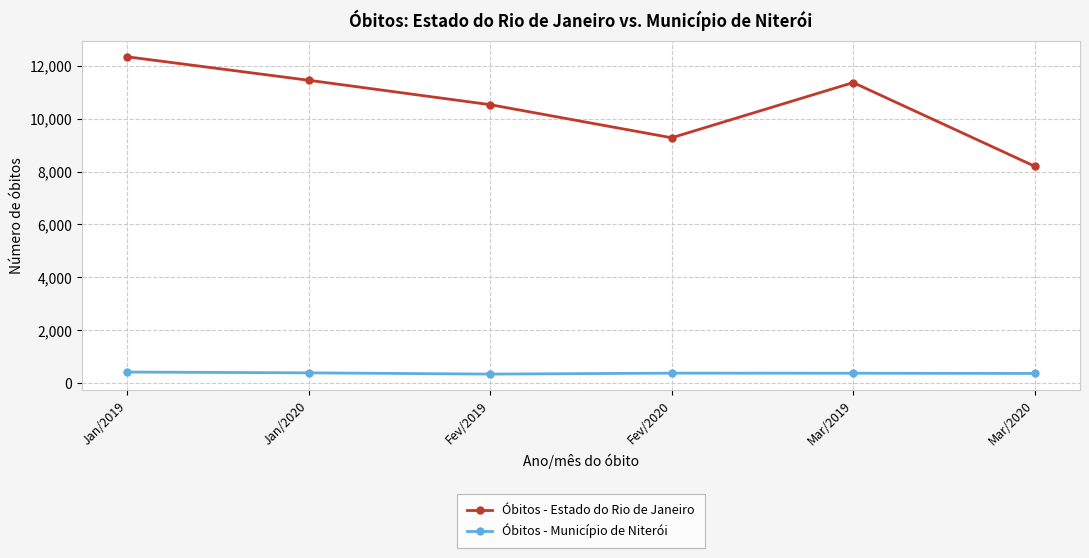

The Óbitos - Município de Niterói series shows 337 at Fev/2019. True or false?

True